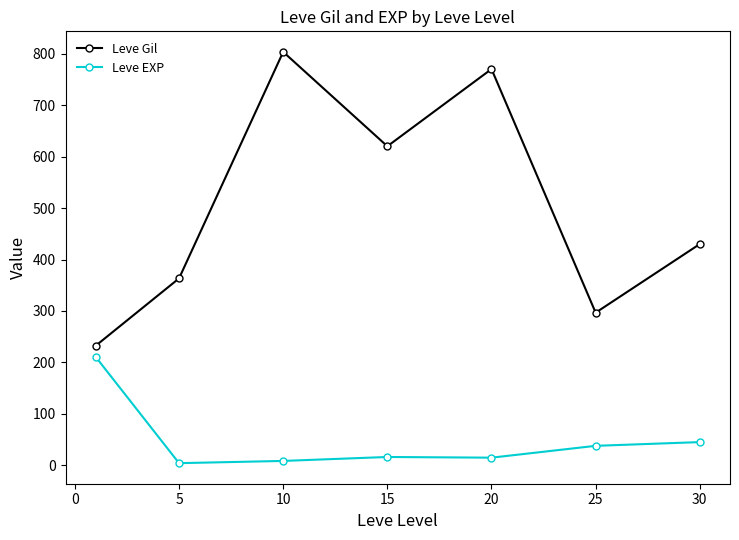

How many categories are shown in the chart?

7